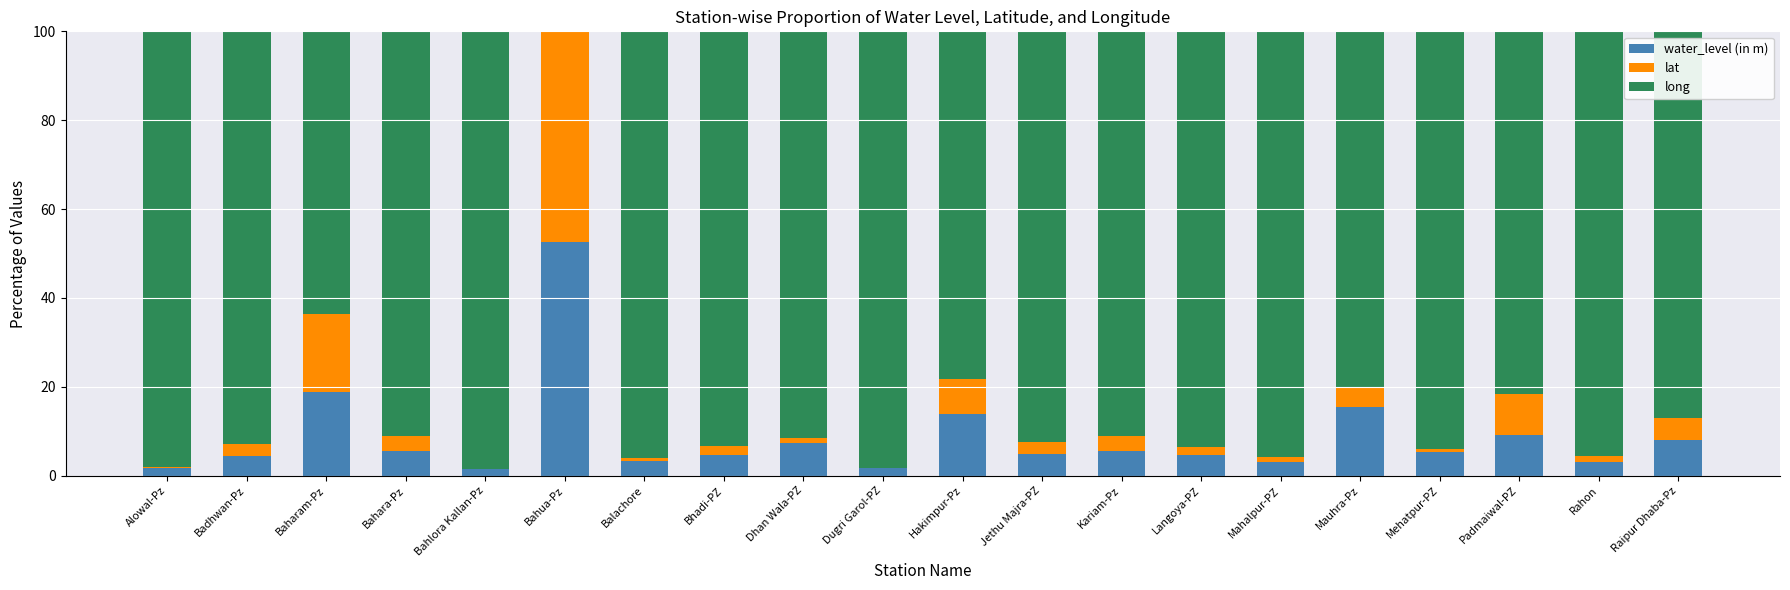

What is the highest value of the water_level (in m) series?

52.7